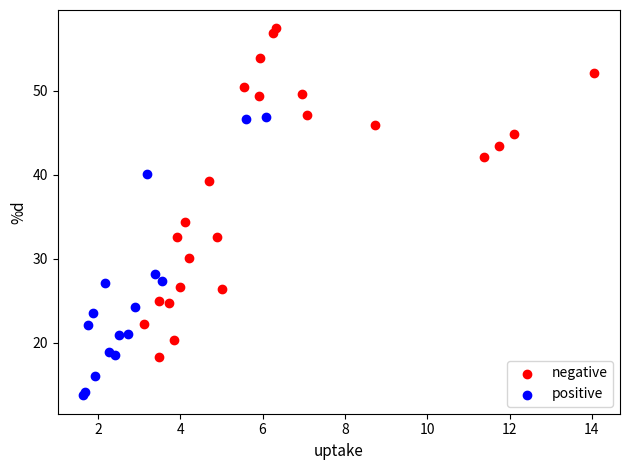

Which series contains the lowest Y value?

positive